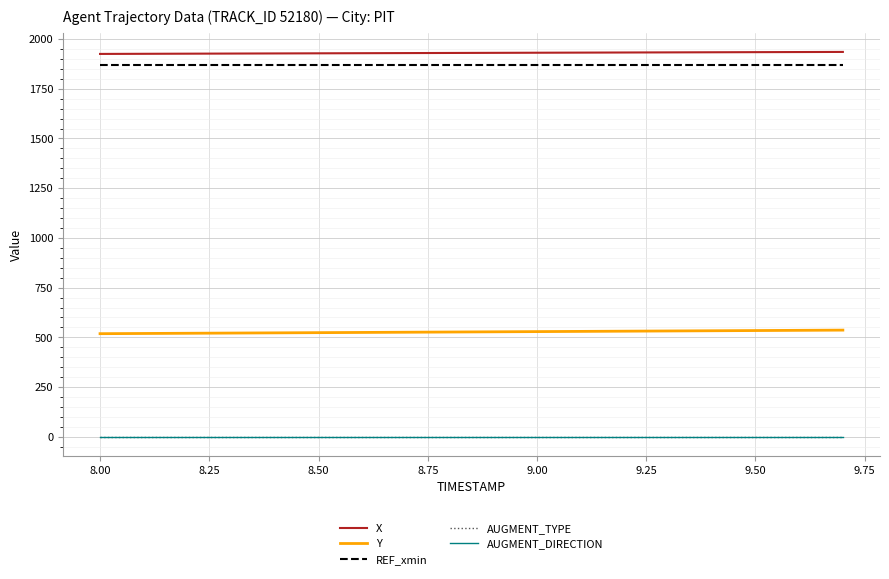

Reading left to right, list all the values displayed in this chart.

X: 1925.1	1925.7	1926.3	1927.0	1927.6	1928.2	1928.8	1929.3	1929.9	1930.5	1931.1	1931.7	1932.3	1932.8	1933.4	1934.0	1934.6	1935.1
Y: 518.4	519.4	520.5	521.5	522.5	523.6	524.6	525.7	526.7	527.8	528.9	529.9	531.0	532.0	533.1	534.2	535.2	536.3
REF_xmin: 1869.9	1869.9	1869.9	1869.9	1869.9	1869.9	1869.9	1869.9	1869.9	1869.9	1869.9	1869.9	1869.9	1869.9	1869.9	1869.9	1869.9	1869.9
AUGMENT_TYPE: 0.0	0.0	0.0	0.0	0.0	0.0	0.0	0.0	0.0	0.0	0.0	0.0	0.0	0.0	0.0	0.0	0.0	0.0
AUGMENT_DIRECTION: 0.0	0.0	0.0	0.0	0.0	0.0	0.0	0.0	0.0	0.0	0.0	0.0	0.0	0.0	0.0	0.0	0.0	0.0